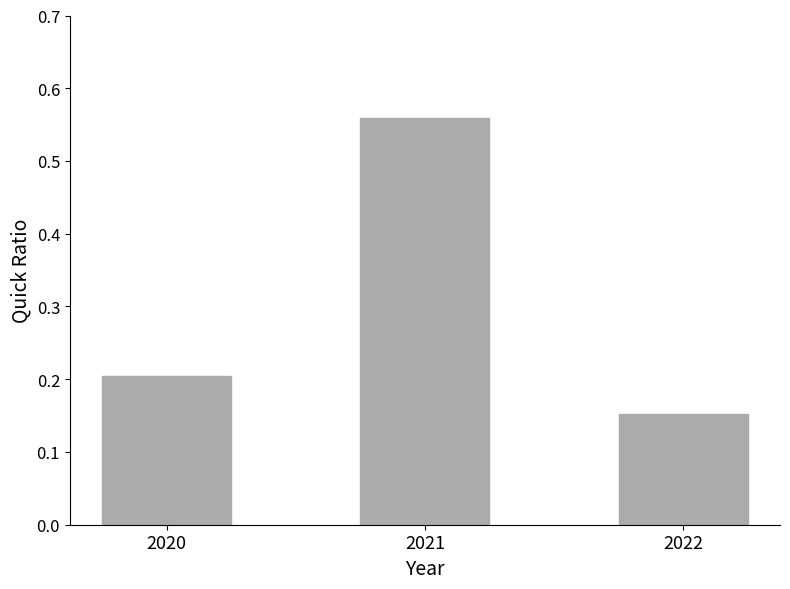

The value at 2022 is 0.1. True or false?

False